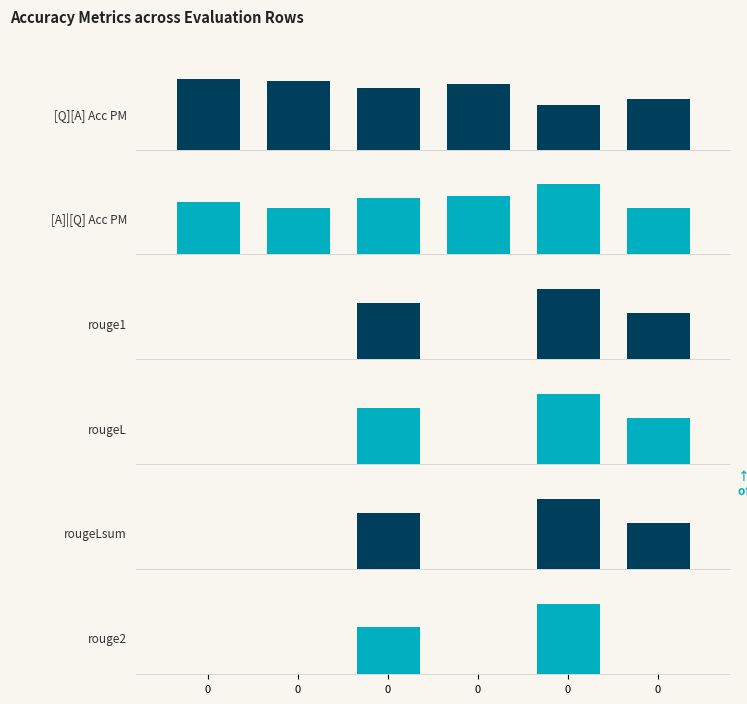

How many rouge1 values are between 0 and 1?

6